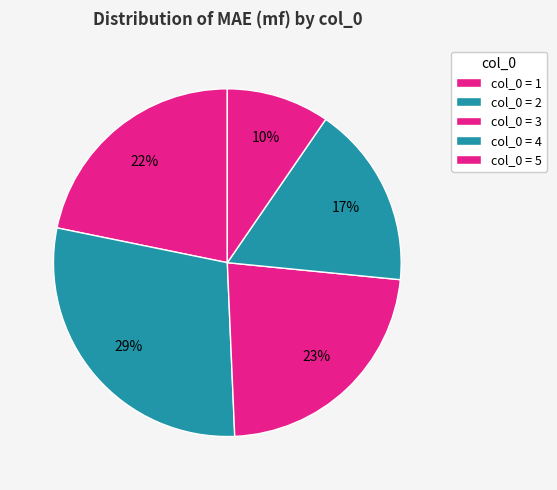

How many slices are in this pie chart?

5